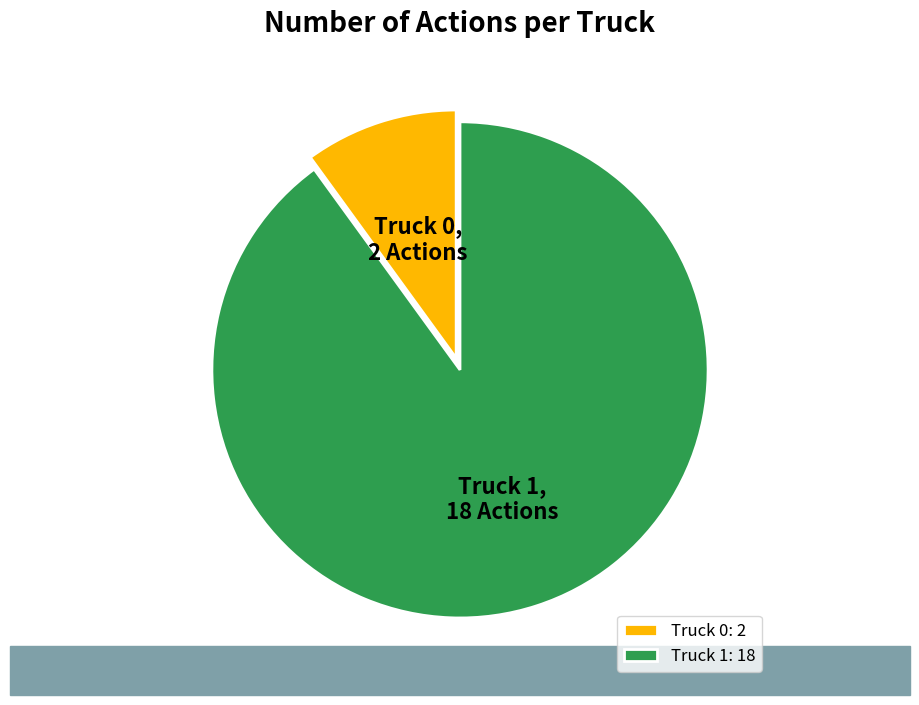

What is the largest slice in the pie chart?

Truck 1